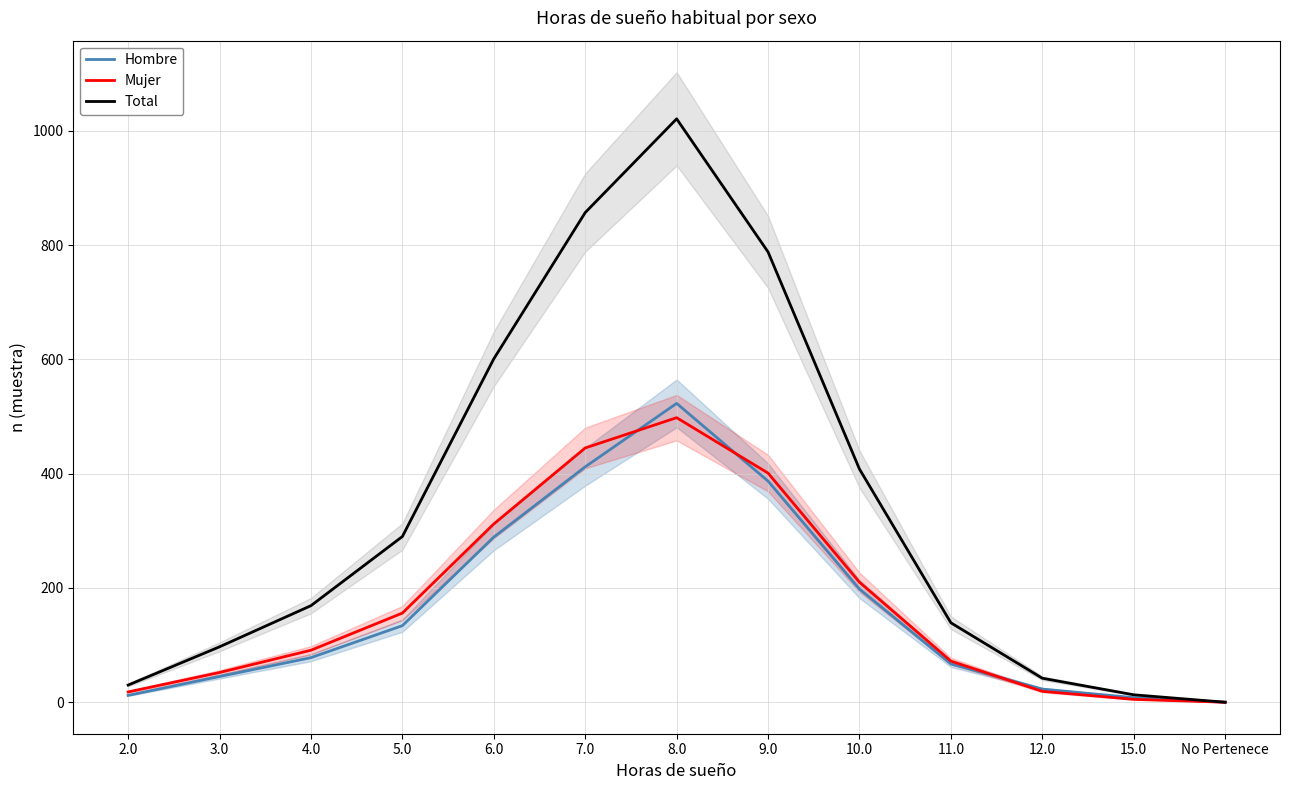

Between 8.0 and 12.0, which series saw the biggest shift?

Total